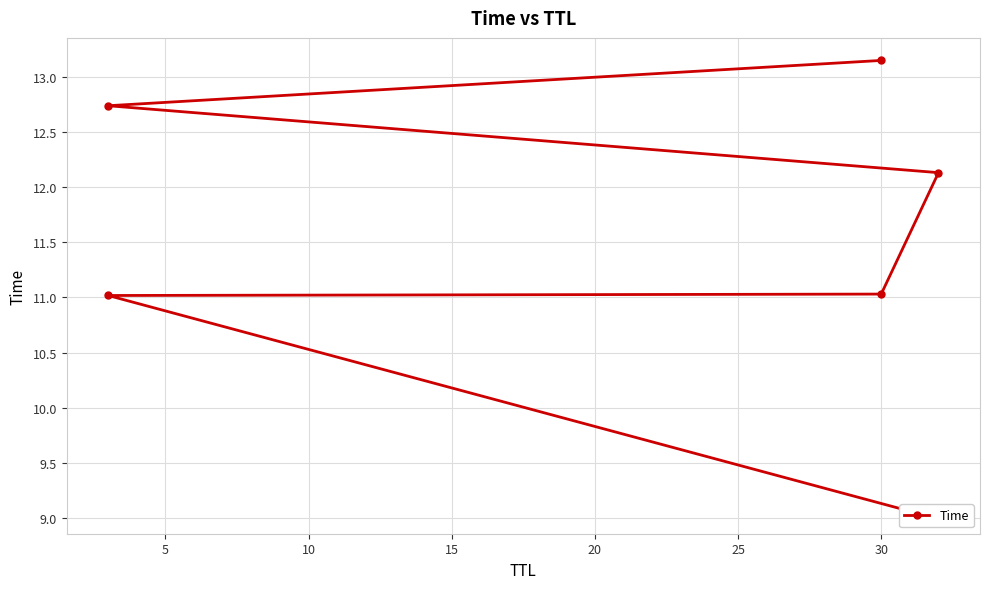

Approximately how many times larger is the value at 5 compared to 20?

0.9